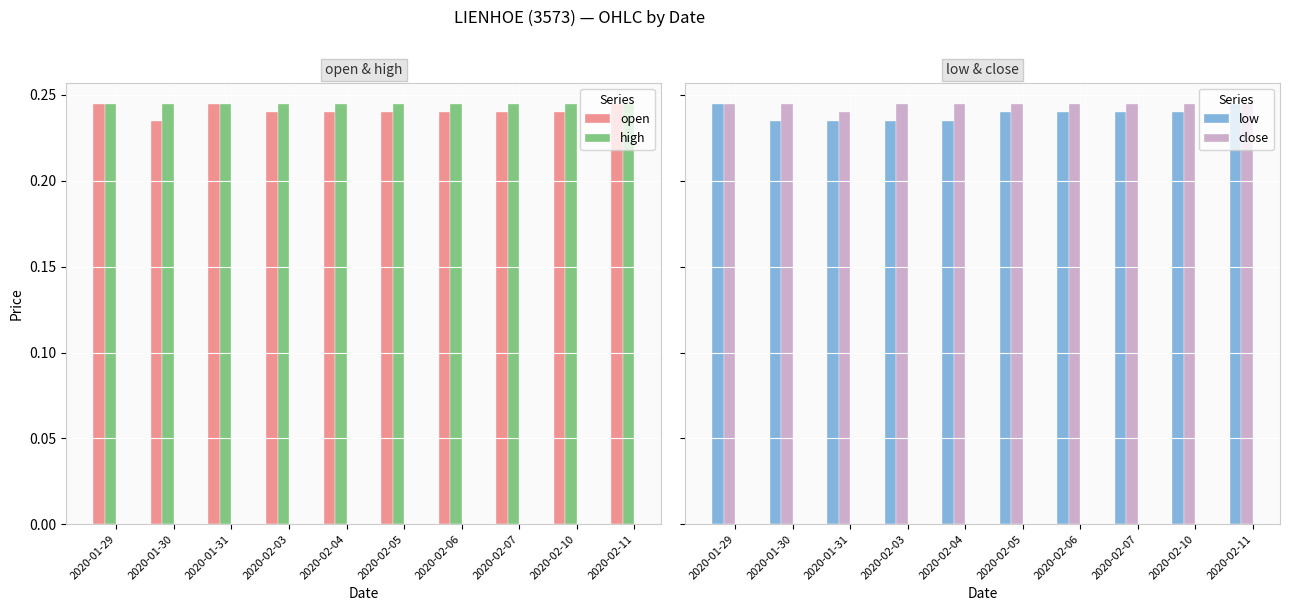

How many data points does each series have?

10